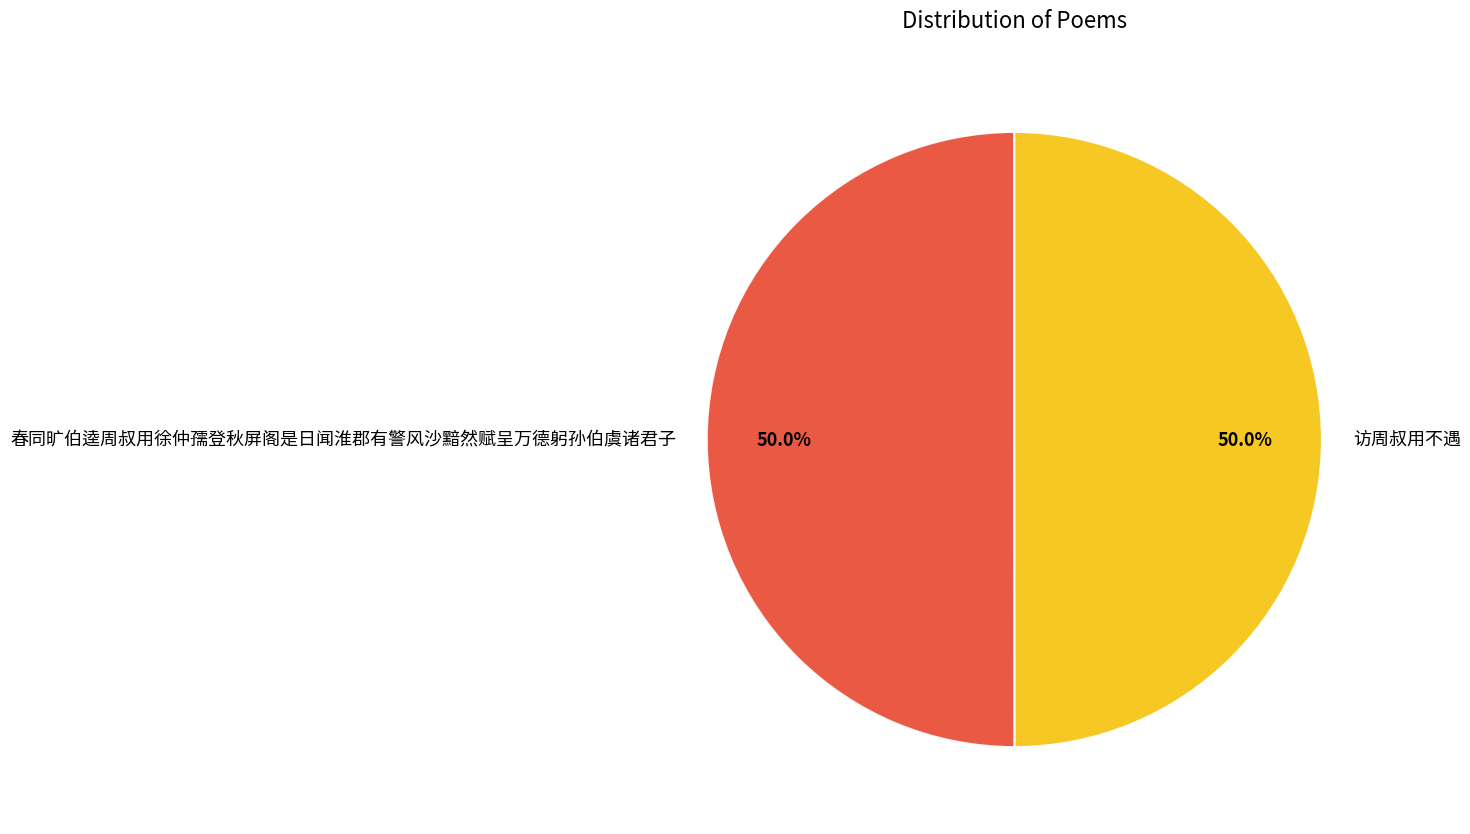

What is the total percentage of 访周叔用不遇 and 春同旷伯逵周叔用徐仲孺登秋屏阁是日闻淮郡有警风沙黯然赋呈万德躬孙伯虞诸君子?

100.0%